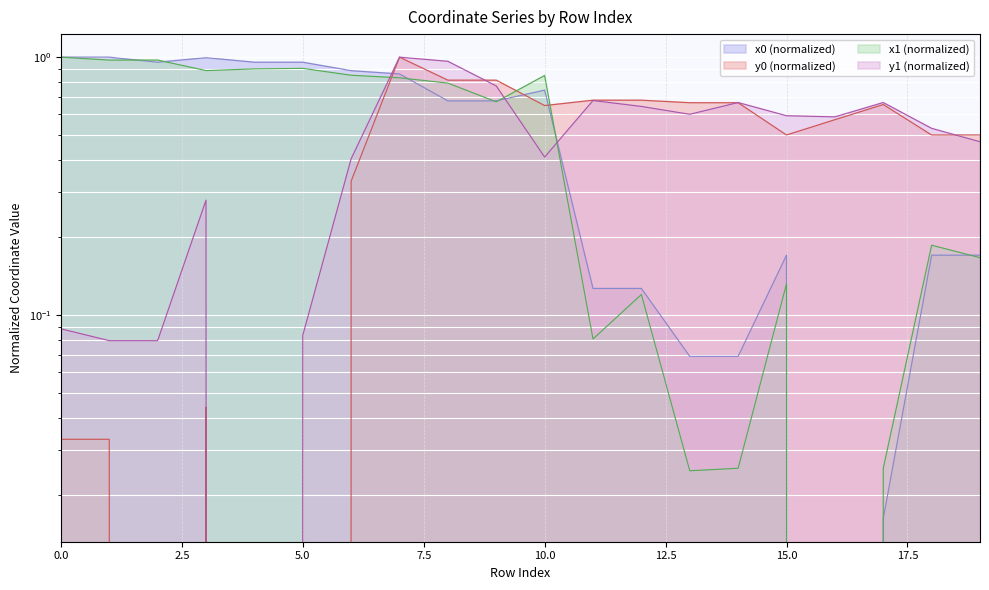

What is the difference between the highest and lowest values at 4?

1.0